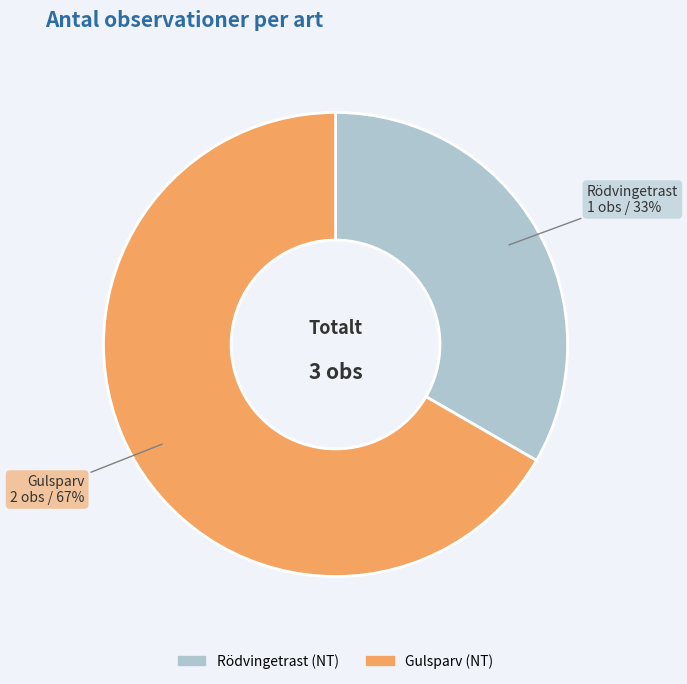

Approximately how many times larger is the value at Rödvingetrast (NT) compared to Gulsparv (NT)?

0.5